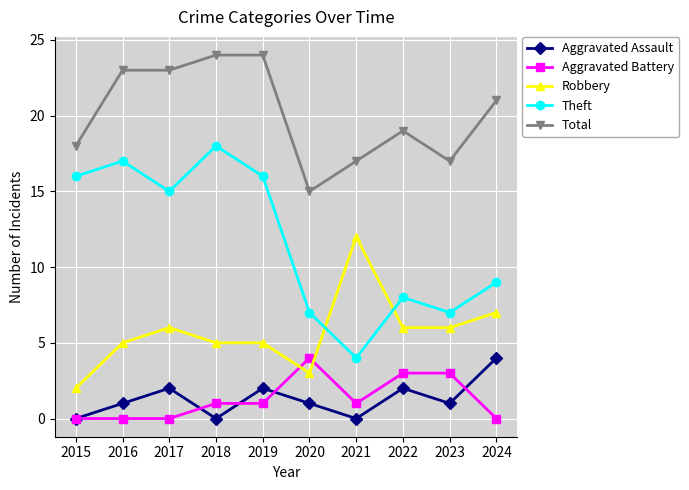

Reading left to right, transcribe all the data shown in this chart.

Aggravated Assault: 2015=0	2016=1	2017=2	2018=0	2019=2	2020=1	2021=0	2022=2	2023=1	2024=4
Aggravated Battery: 2015=0	2016=0	2017=0	2018=1	2019=1	2020=4	2021=1	2022=3	2023=3	2024=0
Robbery: 2015=2	2016=5	2017=6	2018=5	2019=5	2020=3	2021=12	2022=6	2023=6	2024=7
Theft: 2015=16	2016=17	2017=15	2018=18	2019=16	2020=7	2021=4	2022=8	2023=7	2024=9
Total: 2015=18	2016=23	2017=23	2018=24	2019=24	2020=15	2021=17	2022=19	2023=17	2024=21